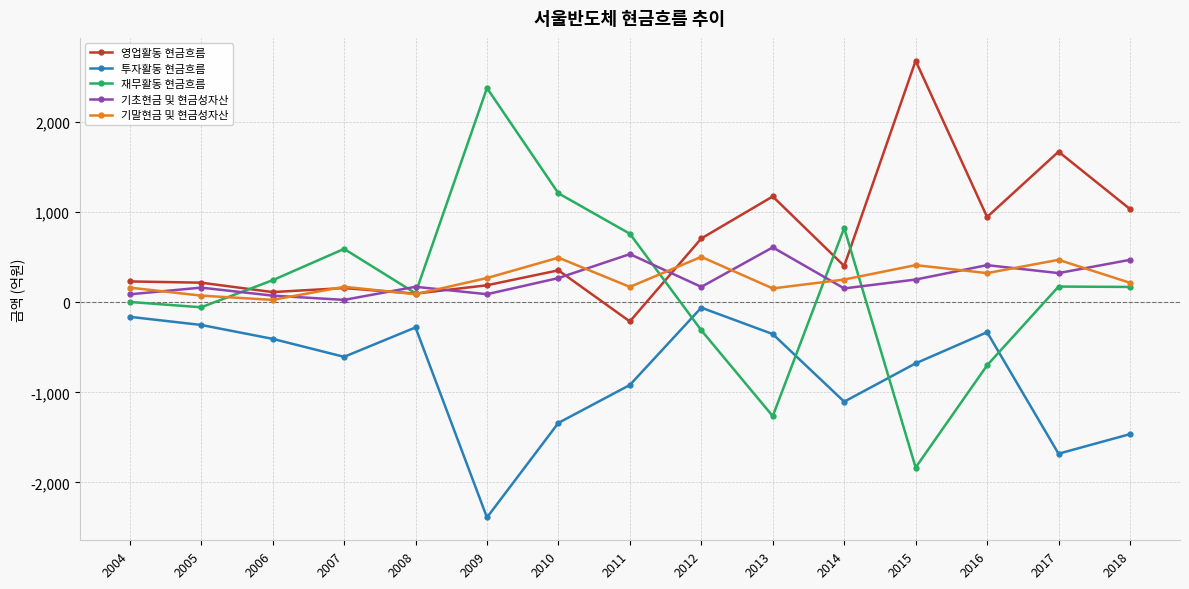

How many data points in 기초현금 및 현금성자산 are above 172?

8